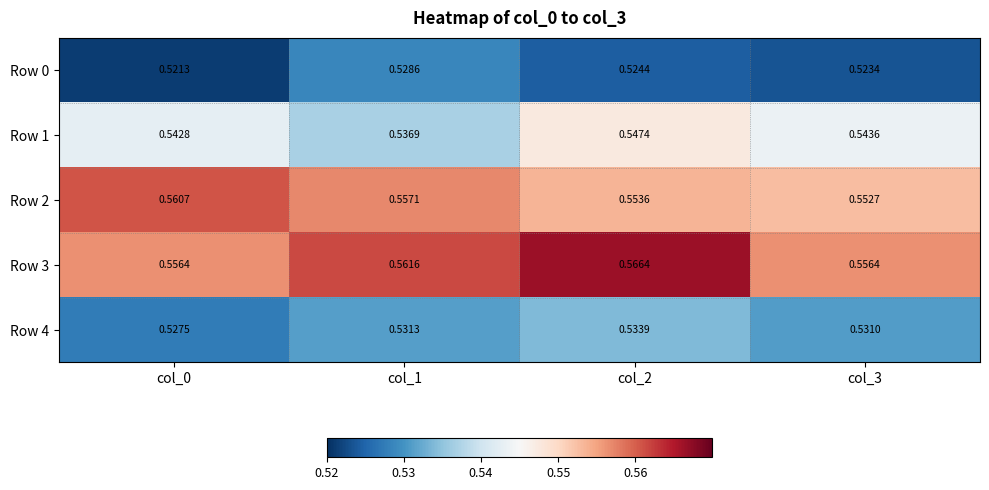

How many distinct data groups are displayed?

5